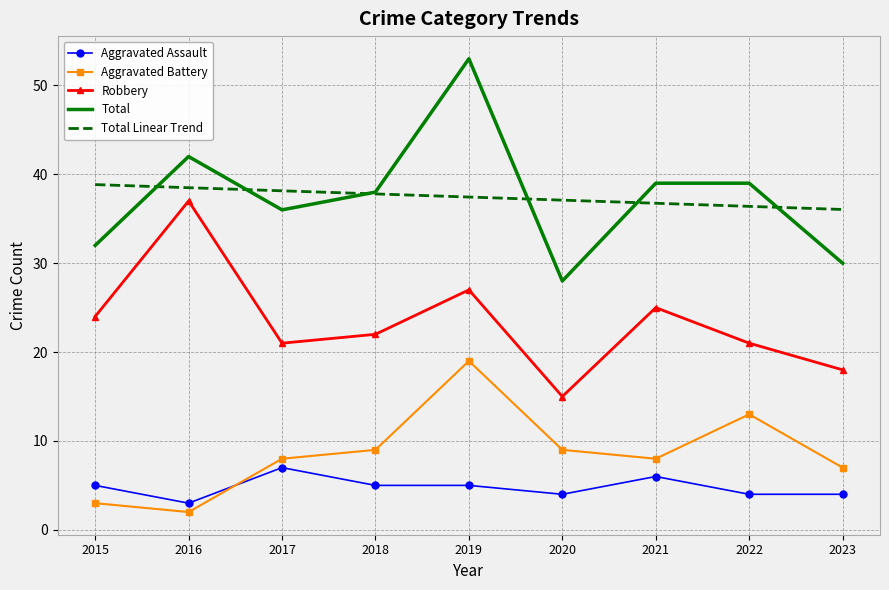

True or false: Robbery and Total cross at least once.

False